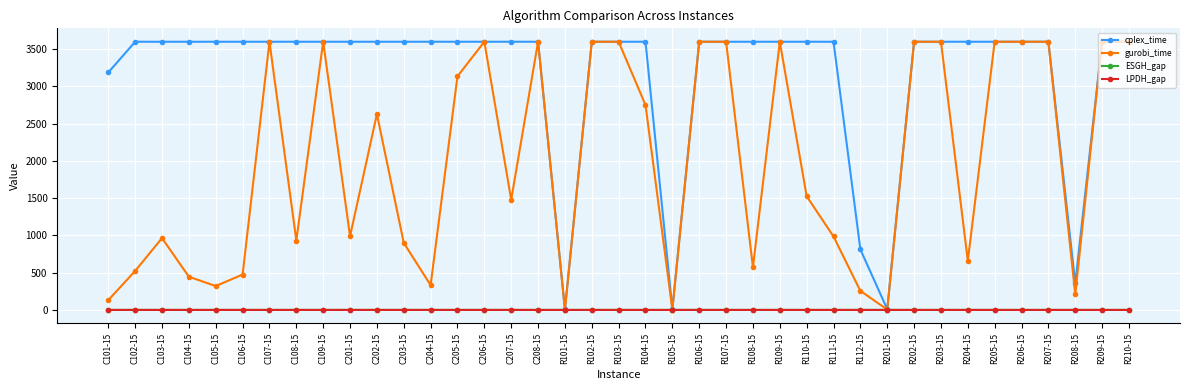

Which series has the widest spread of values?

gurobi_time